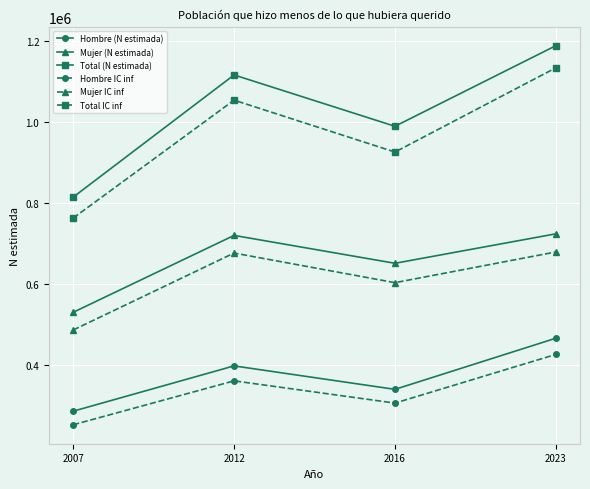

True or false: Total (N estimada) and Hombre (N estimada) cross at least once.

False